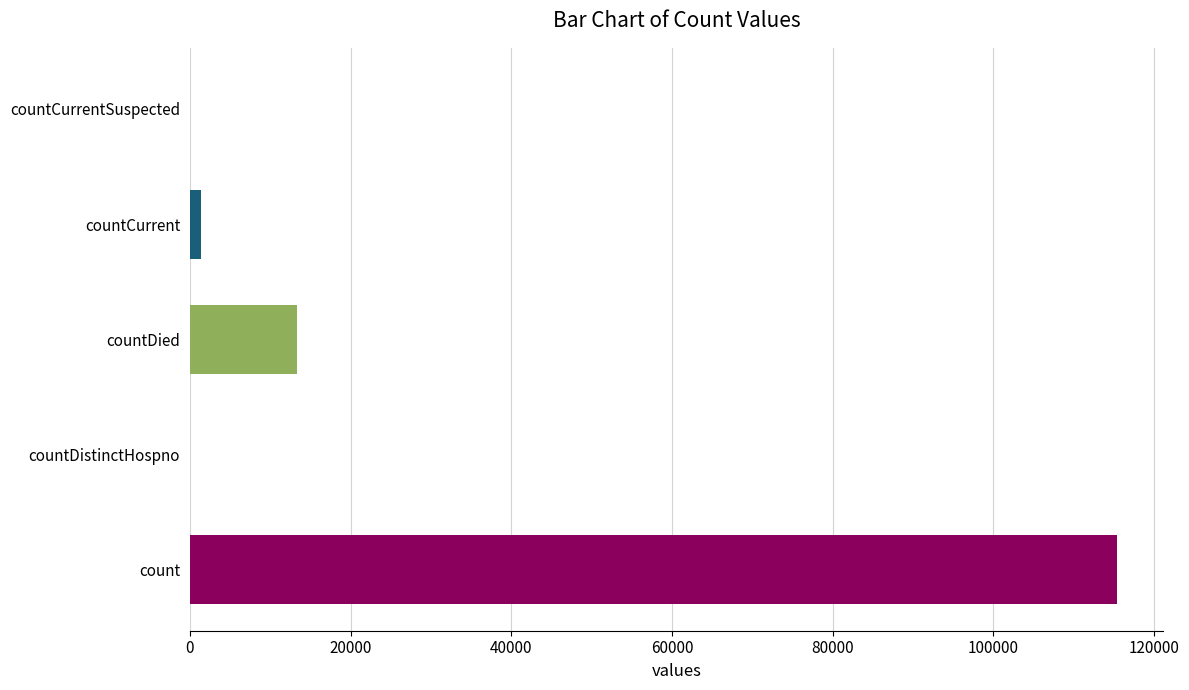

Between countCurrentSuspected and countDied, which is larger?

countDied